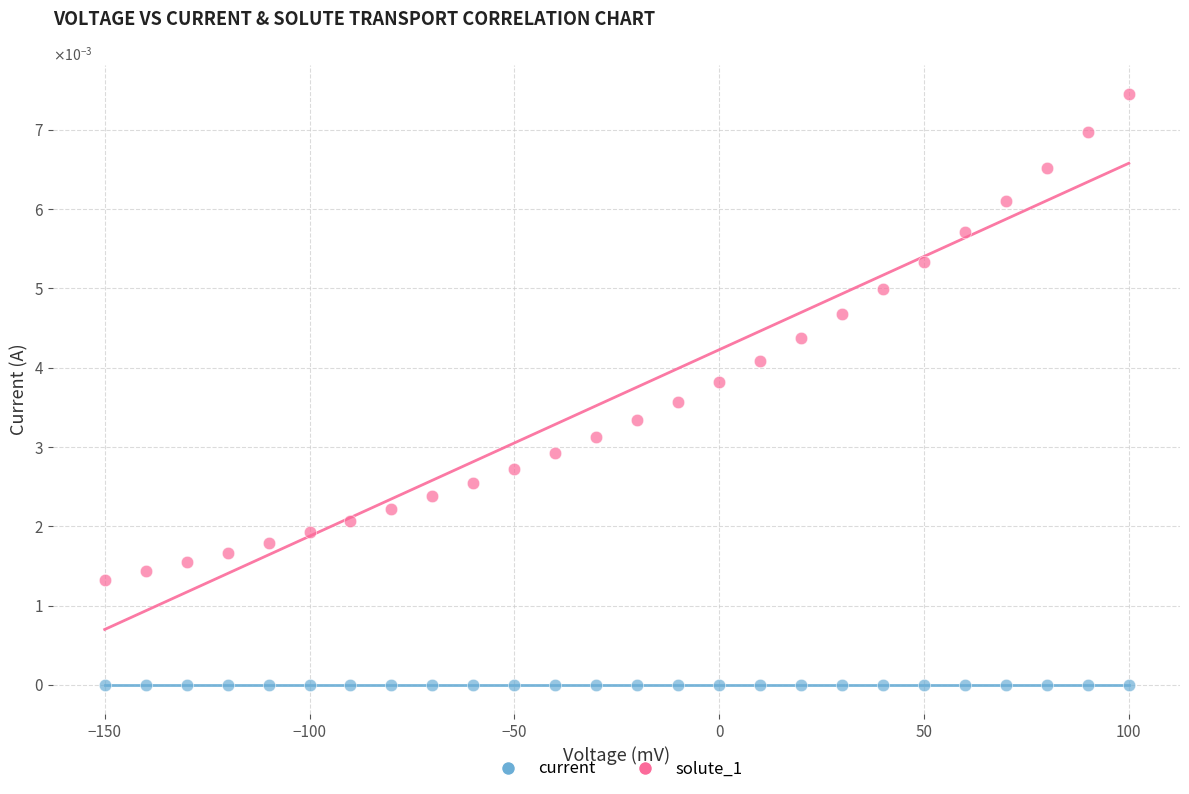

What are all the series names shown in the legend?

current, solute_1